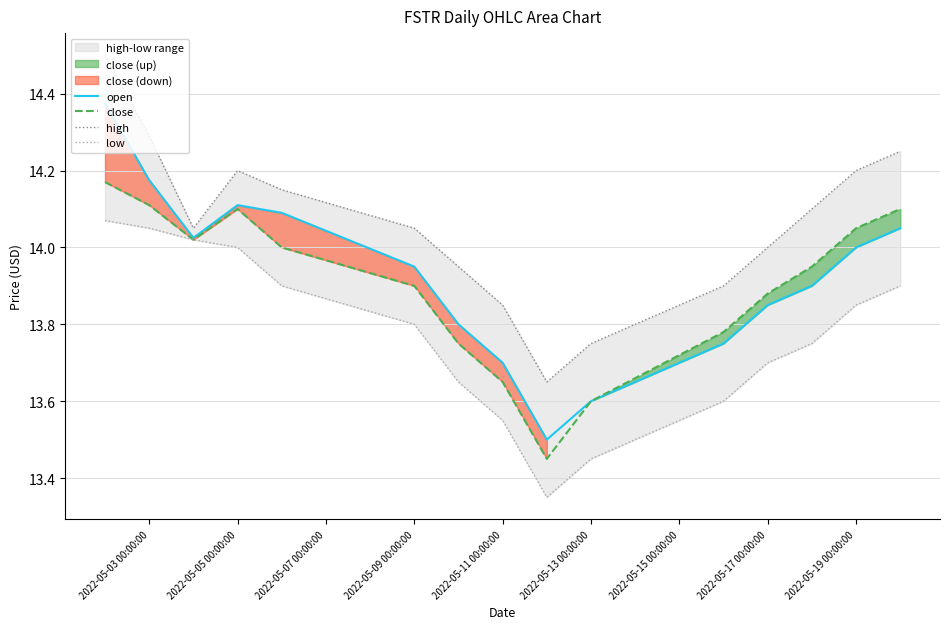

What is the value of the low point at the 3rd from the left?

14.0